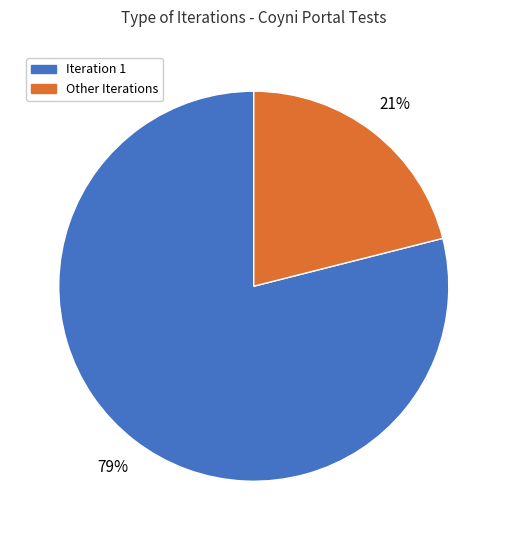

Does any single category account for the majority?

Yes